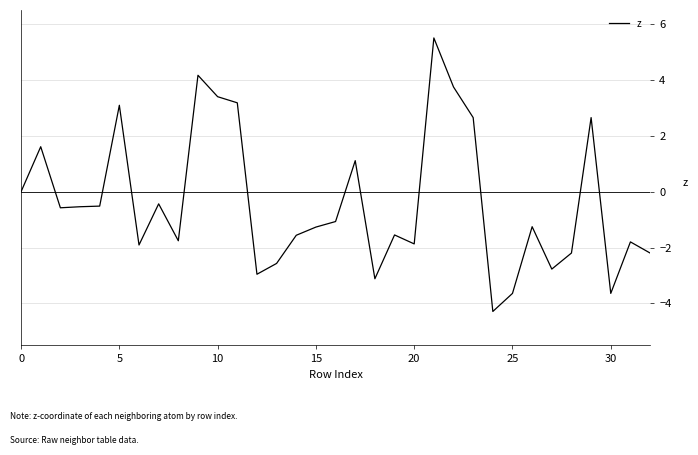

What is the smallest value displayed?

-4.3